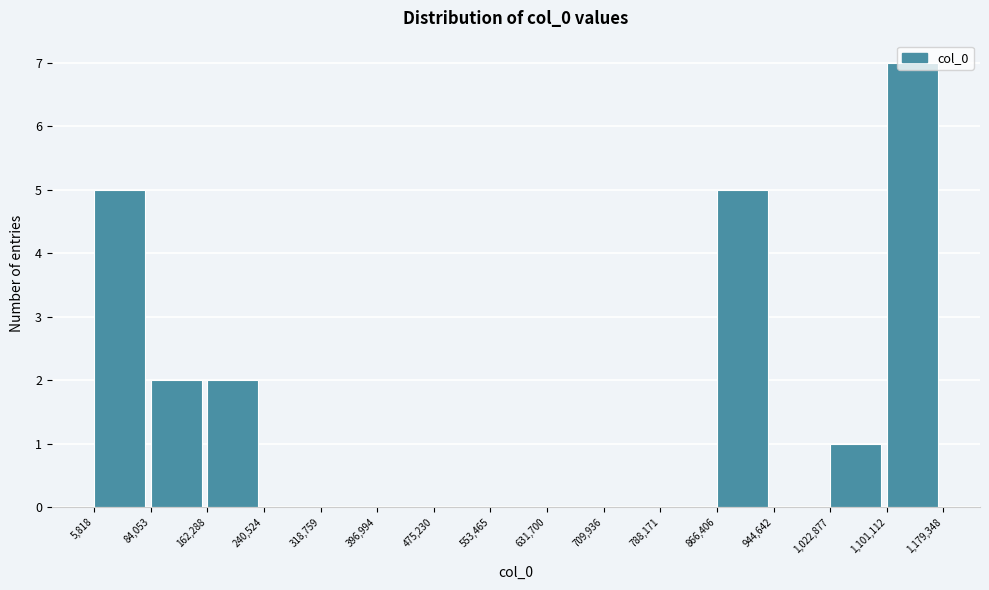

Which range on the x-axis has the tallest bar?

1,101,112 to 1,179,348